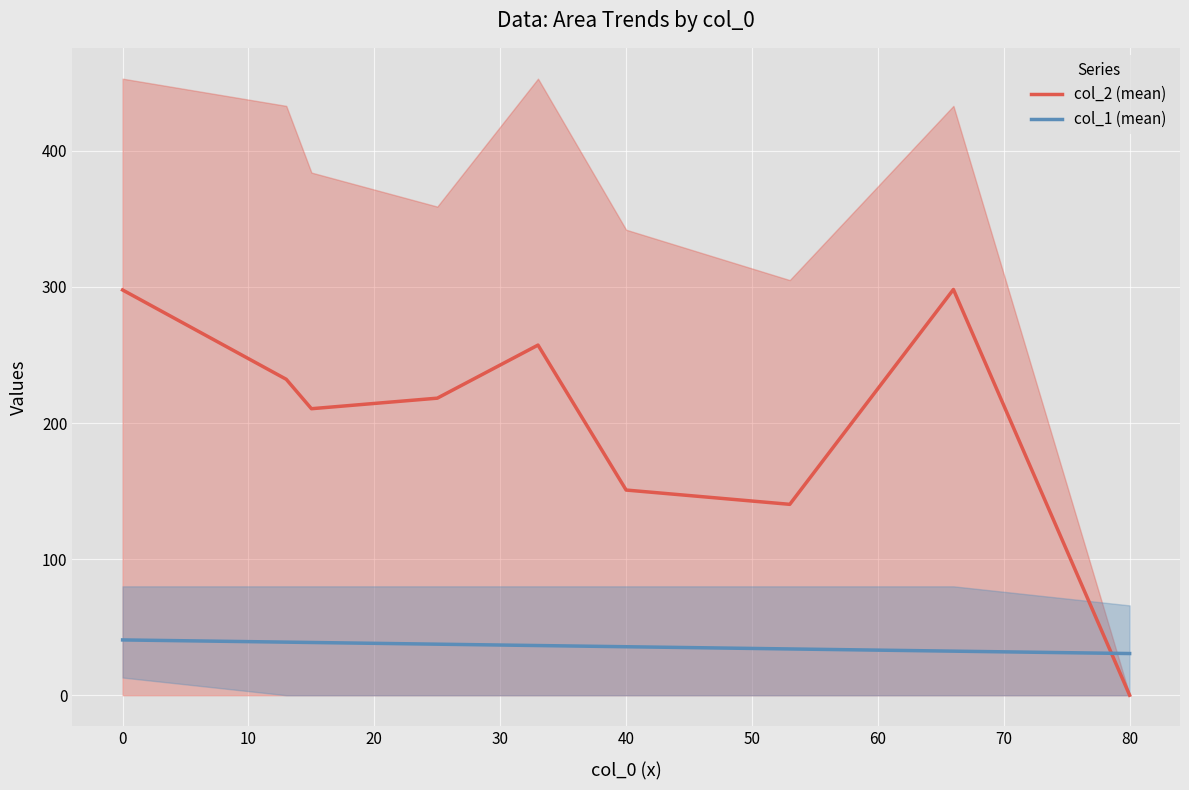

What is the minimum value for col_1 (mean)?

30.6